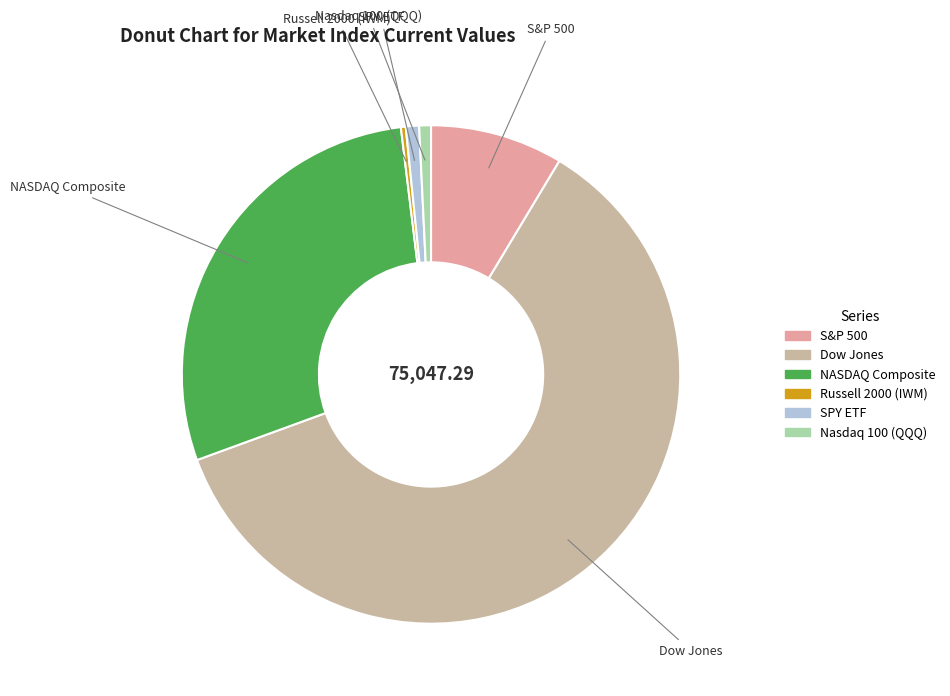

Approximately how many times larger is the value at NASDAQ Composite compared to Russell 2000 (IWM)?

91.5